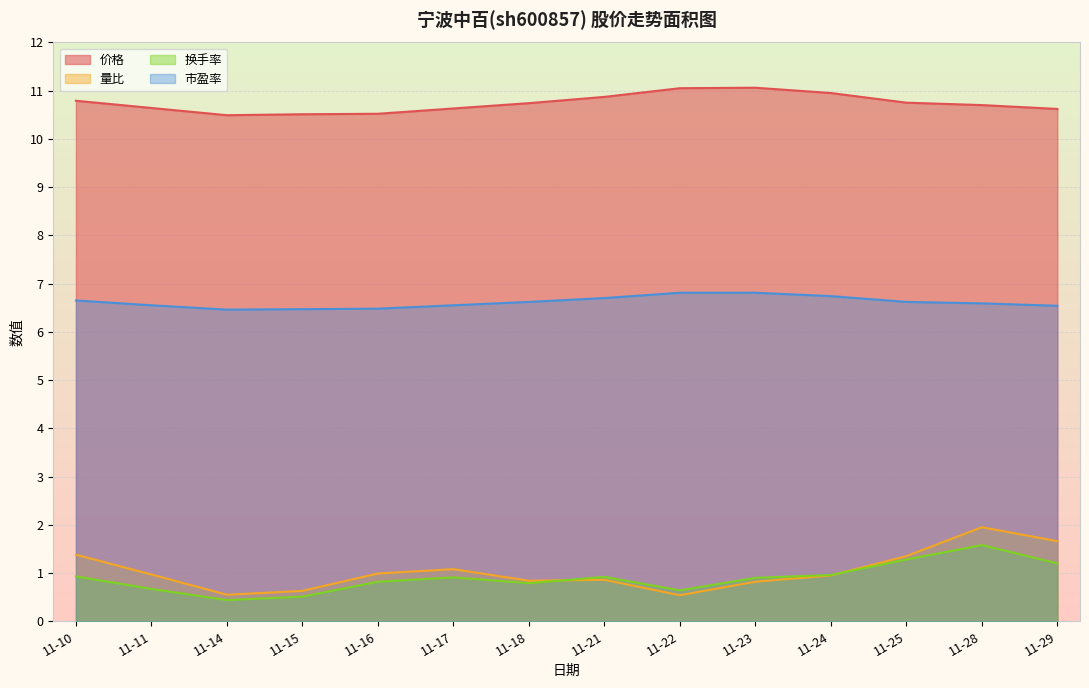

True or false: 市盈率 has more than 0 interior local peaks.

False